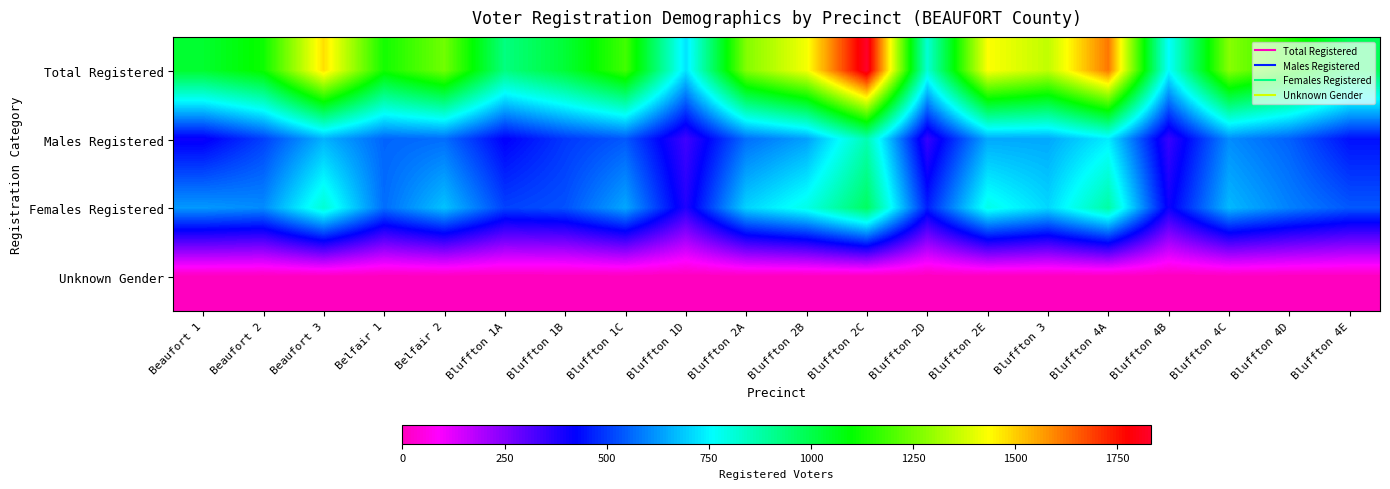

At how many categories does at least one series exceed 1429?

4